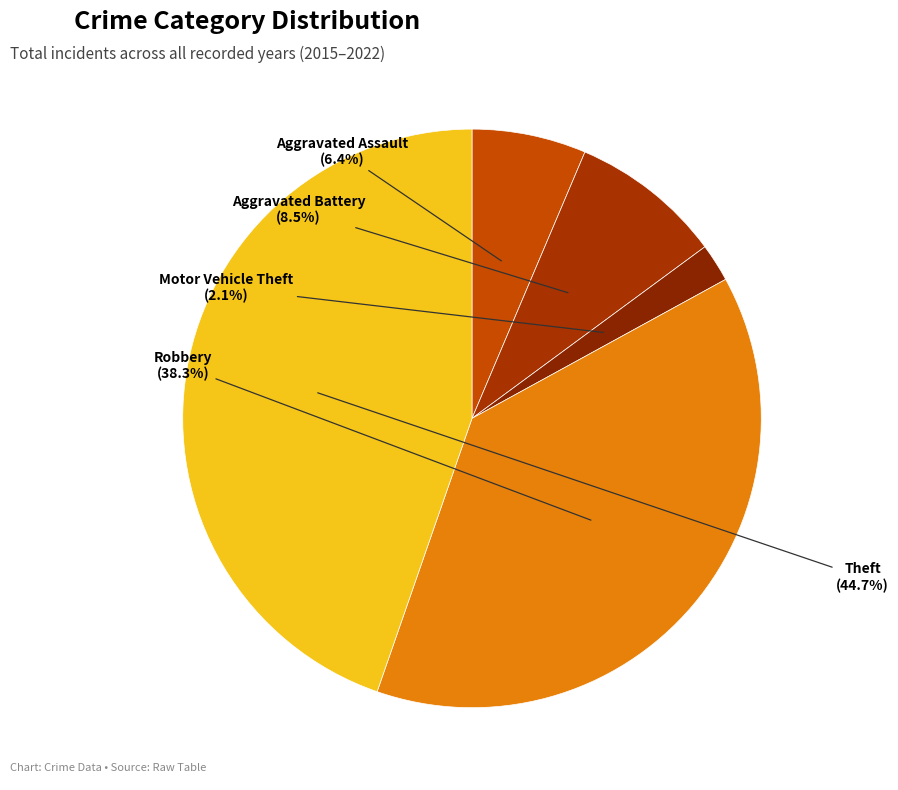

Which category has the smallest portion of the pie?

Motor Vehicle Theft